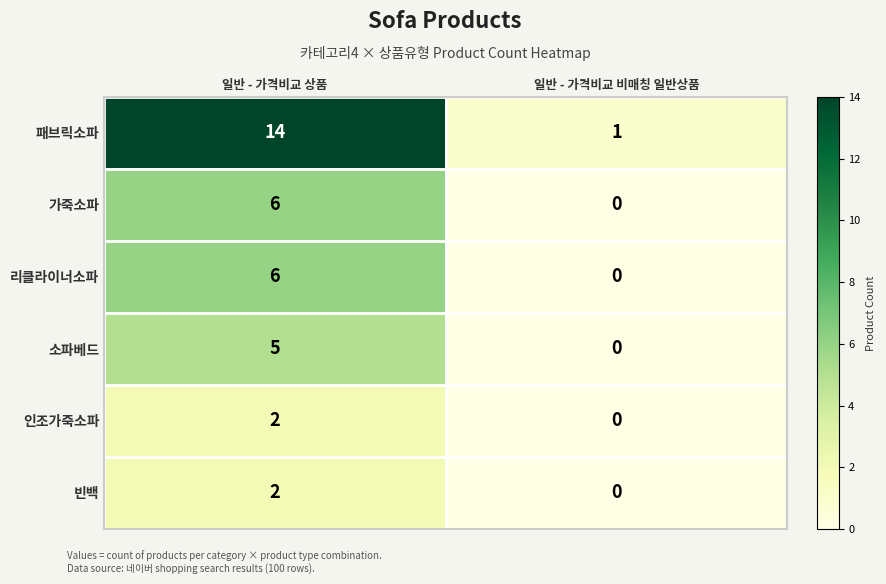

True or false: 리클라이너소파 has a value of 6 at 일반 - 가격비교 상품.

True